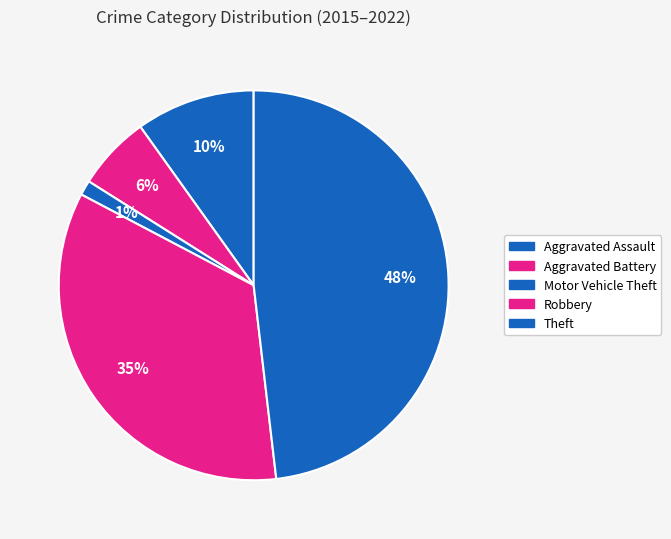

Which category has the biggest portion of the pie?

Theft